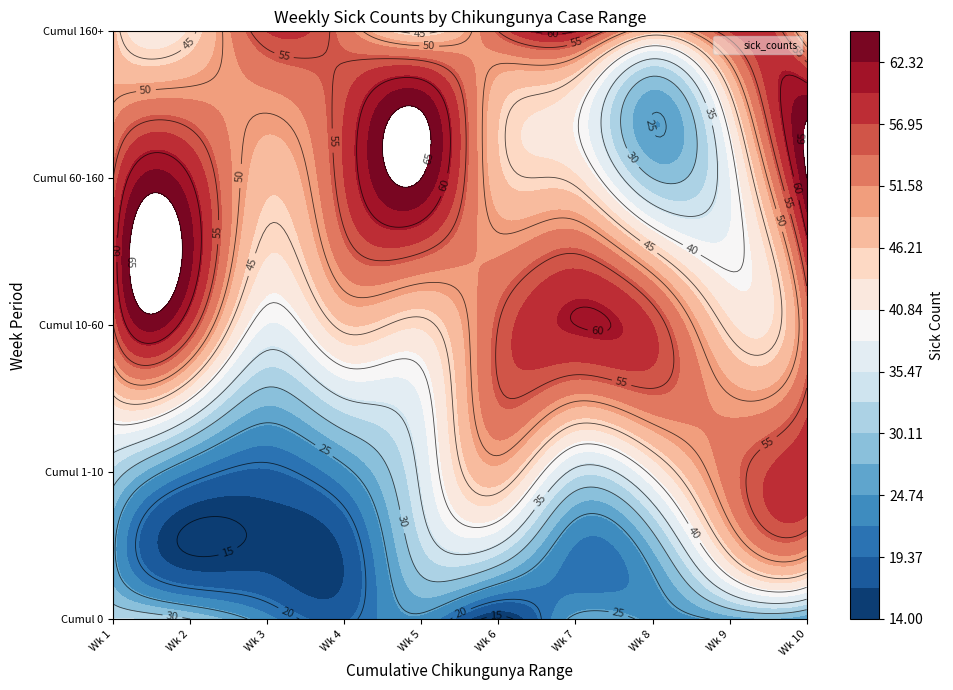

What is the difference between the week_2 values at 7 and 0?

21